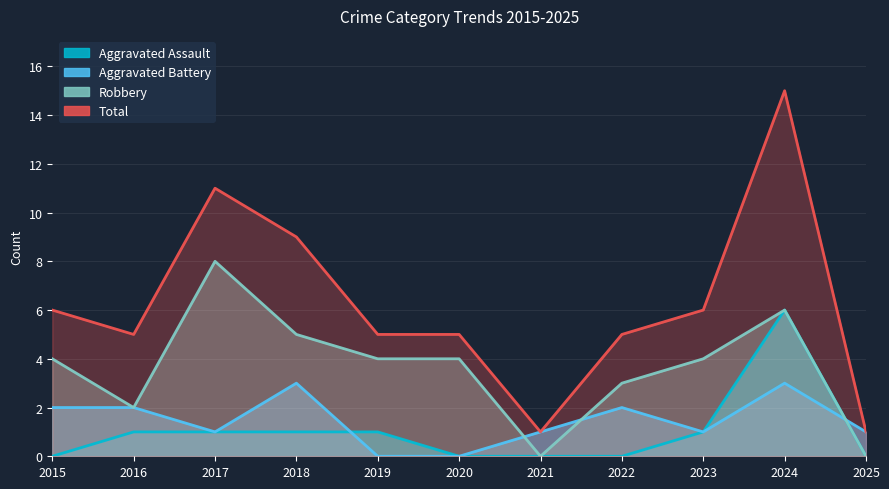

What is the average value of the Aggravated Assault series?

1